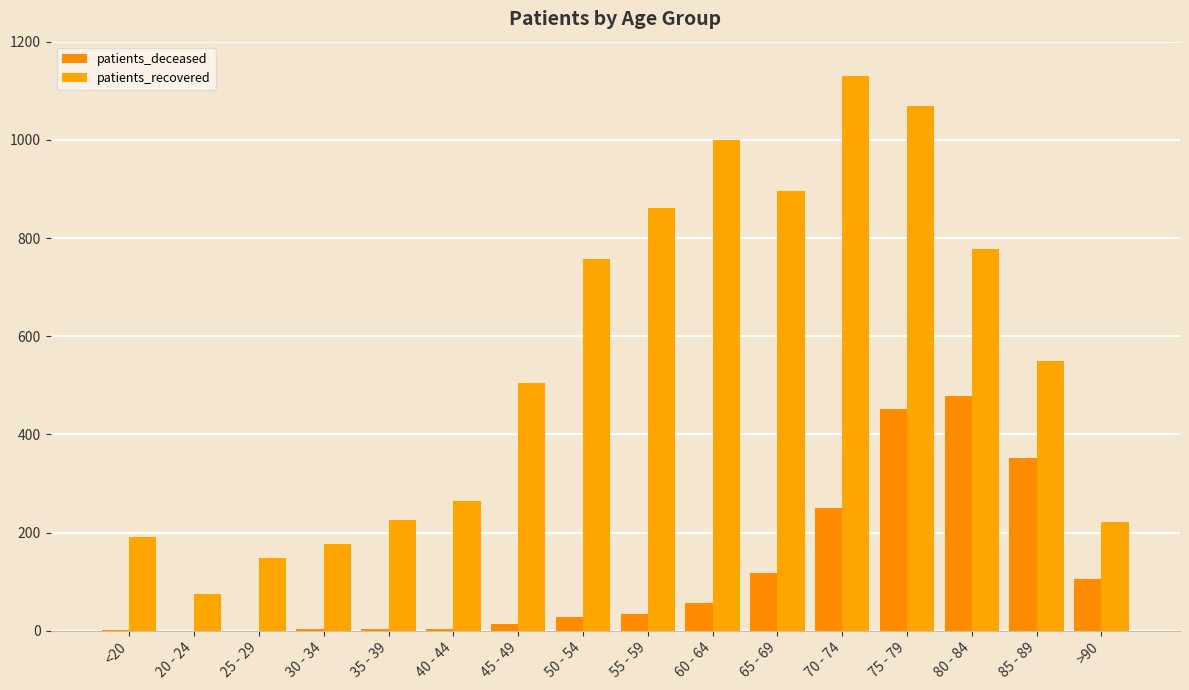

Rank the series at 50 - 54 from lowest to highest value.

patients_deceased, patients_recovered